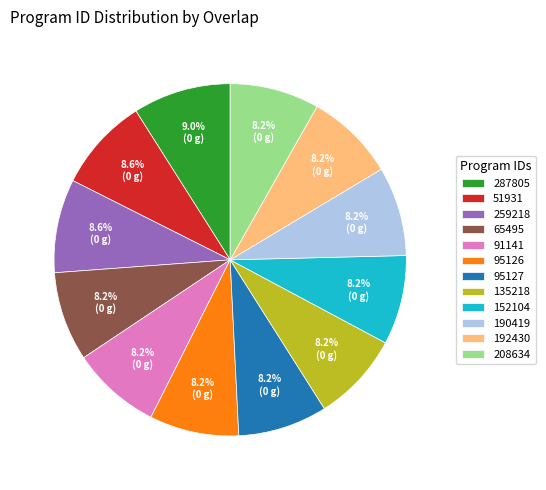

Is 65495 the majority of the pie?

No